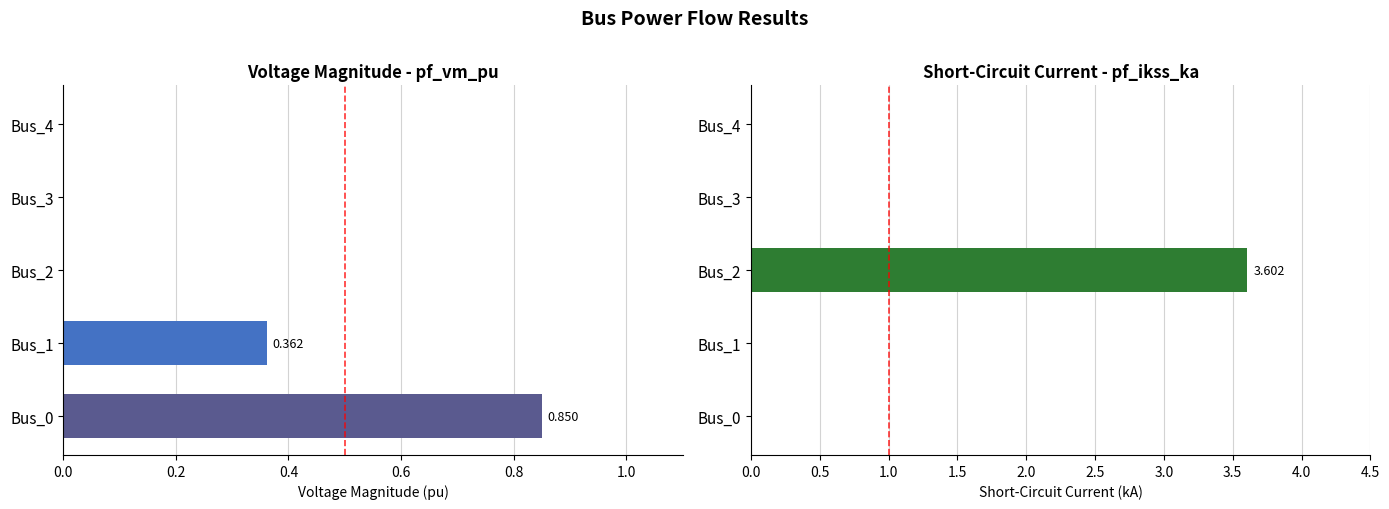

True or false: pf_vm_pu has a value of 0.5 at Bus_1.

False